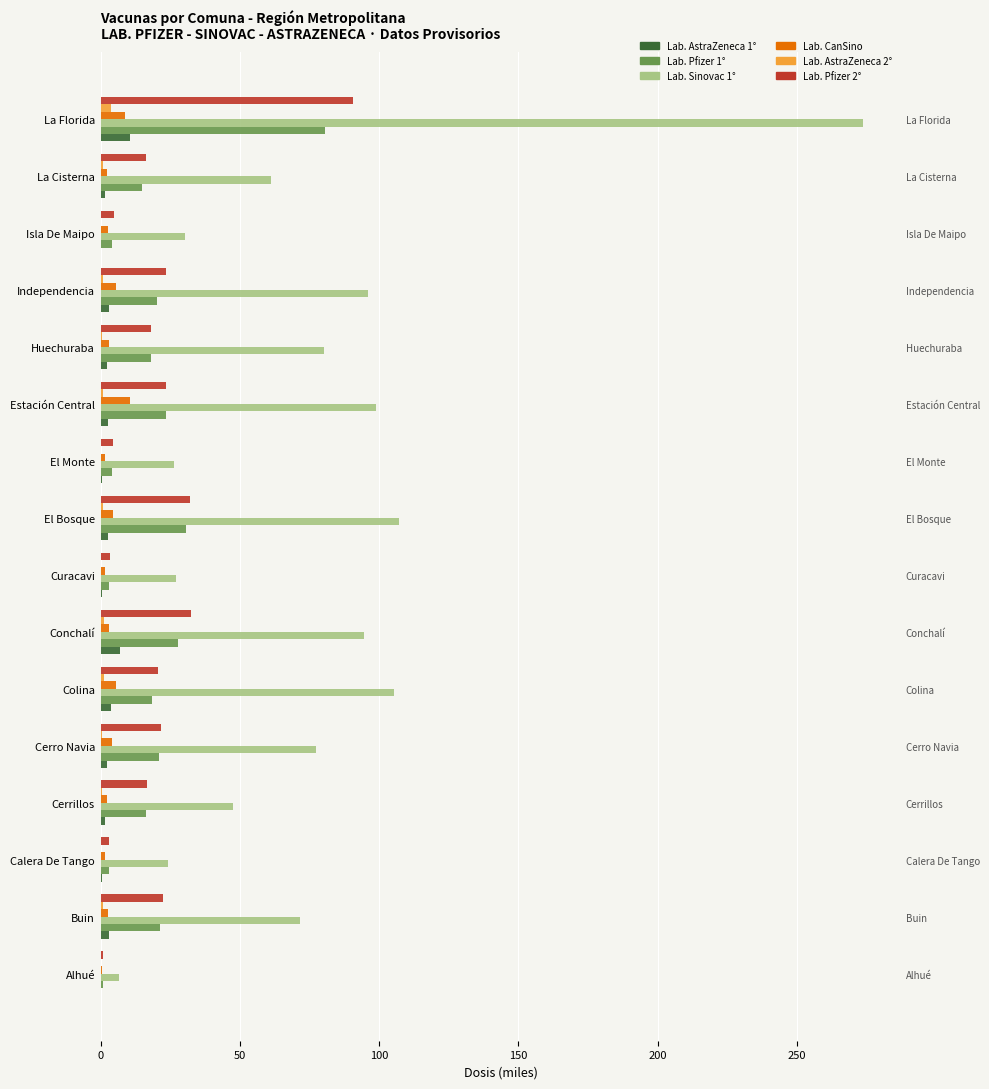

Reading left to right, transcribe all the data shown in this chart.

Lab. AstraZeneca 1°: 0.0	3.1	0.6	1.4	2.1	3.9	7.0	0.5	2.8	0.7	2.8	2.2	3.0	0.3	1.8	10.4
Lab. Pfizer 1°: 0.9	21.3	2.9	16.5	20.8	18.3	28.0	2.9	30.6	4.2	23.6	18.1	20.2	4.1	14.7	80.7
Lab. Sinovac 1°: 6.8	71.8	24.3	47.7	77.3	105.2	94.7	27.2	107.3	26.2	98.9	80.1	95.9	30.3	61.0	273.5
Lab. CanSino: 0.6	2.6	1.7	2.2	4.2	5.7	3.1	1.8	4.5	1.6	10.5	2.9	5.5	2.5	2.4	8.8
Lab. AstraZeneca 2°: 0.0	0.8	0.2	0.6	0.6	1.3	1.4	0.2	1.0	0.3	0.8	0.5	0.9	0.1	0.9	3.7
Lab. Pfizer 2°: 0.9	22.5	3.2	16.6	21.8	20.7	32.6	3.4	31.9	4.5	23.4	18.3	23.5	4.6	16.3	90.6